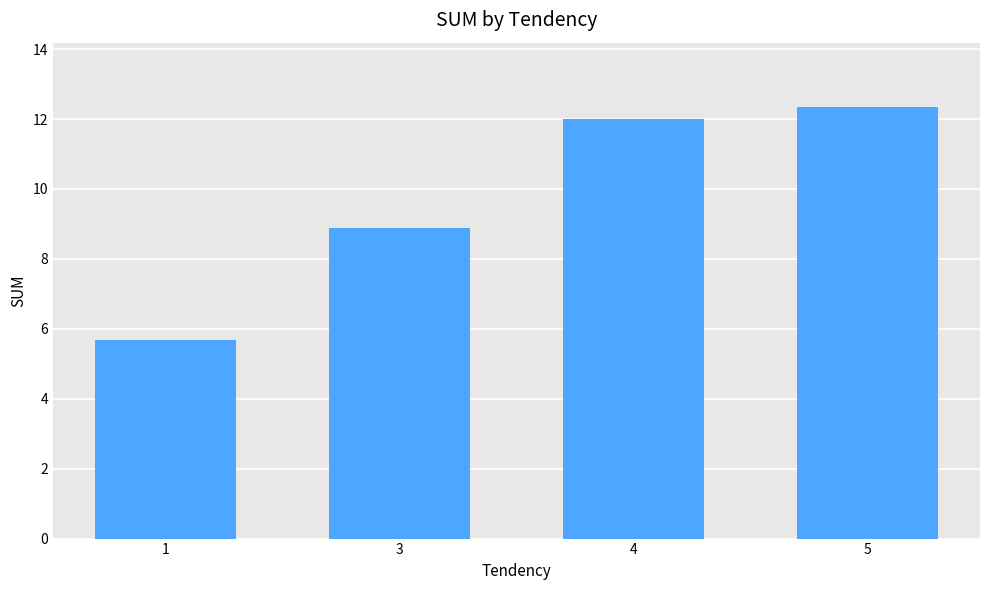

What is the difference between the values at 3 and 1?

3.2